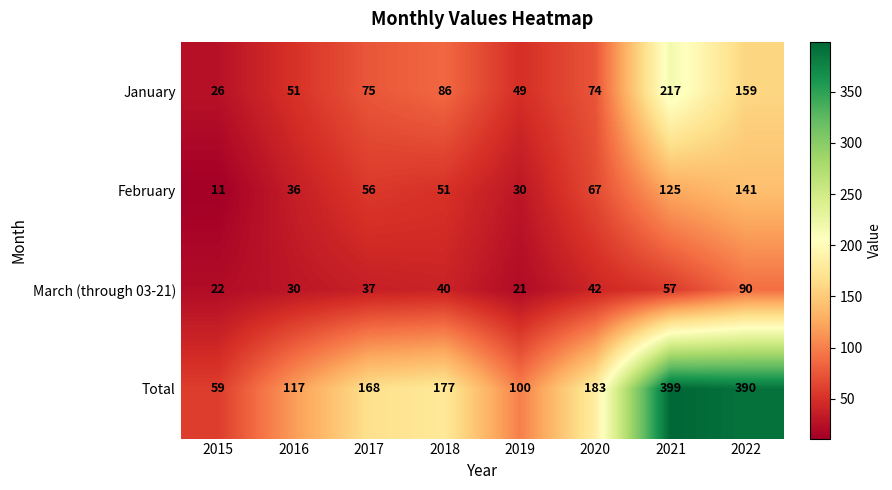

At which label does March (through 03-21) reach its minimum?

2019